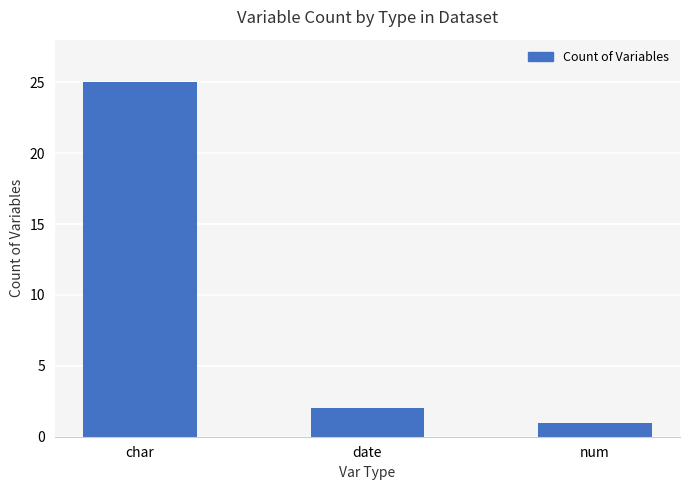

Reading left to right, transcribe all the data shown in this chart.

25	2	1